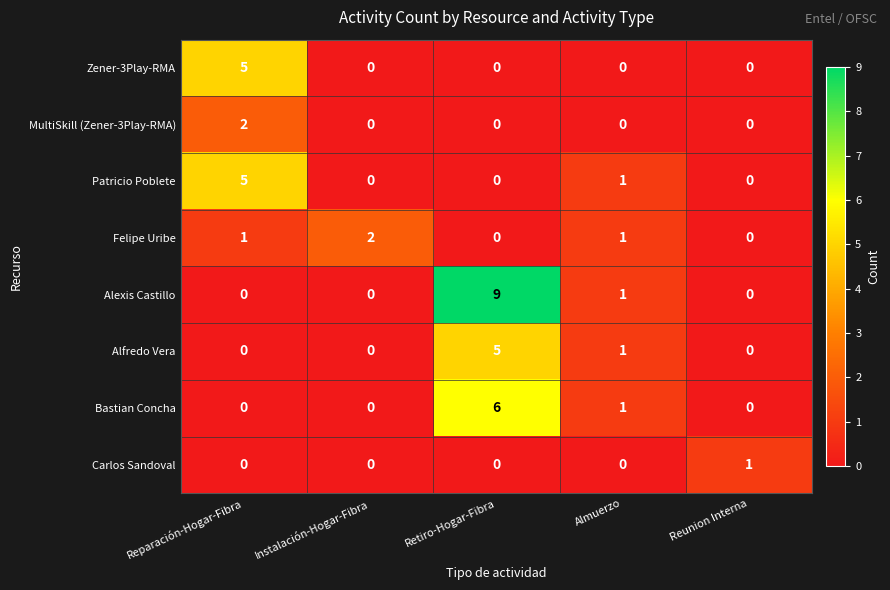

What is the greatest value displayed?

9